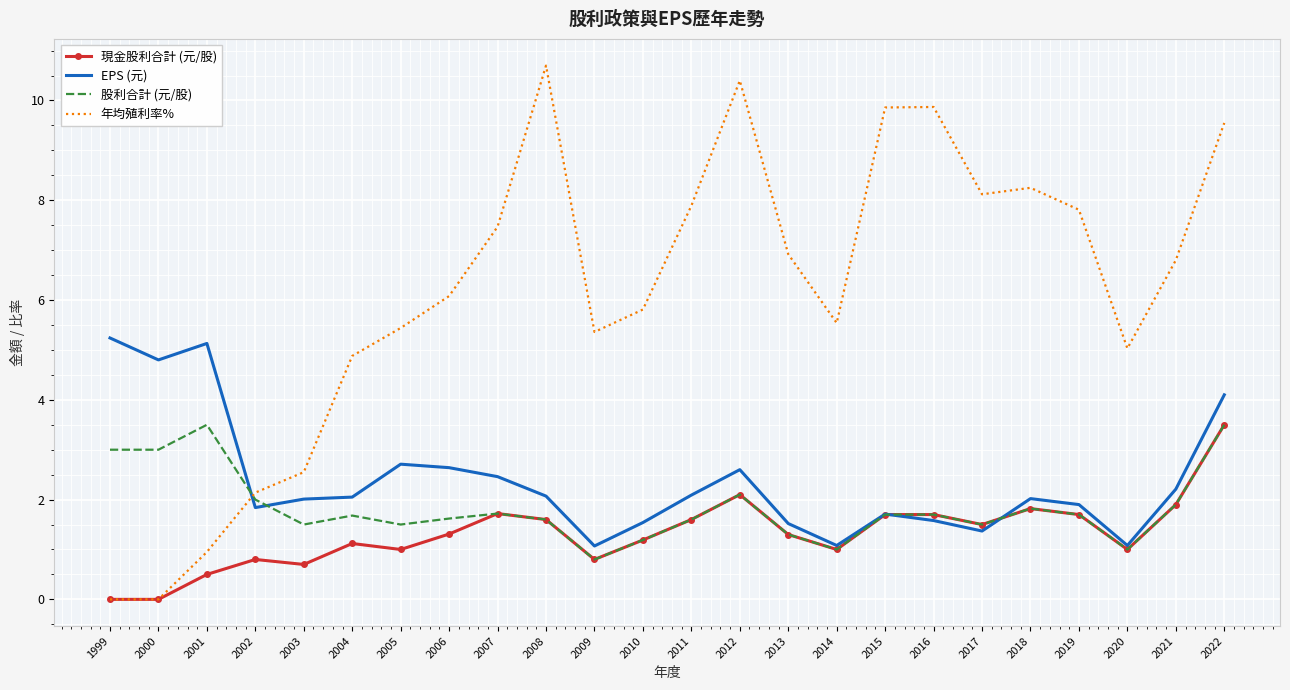

Is the value of 現金股利合計 (元/股) at 2013 greater than the value of 股利合計 (元/股) at 2014?

Yes